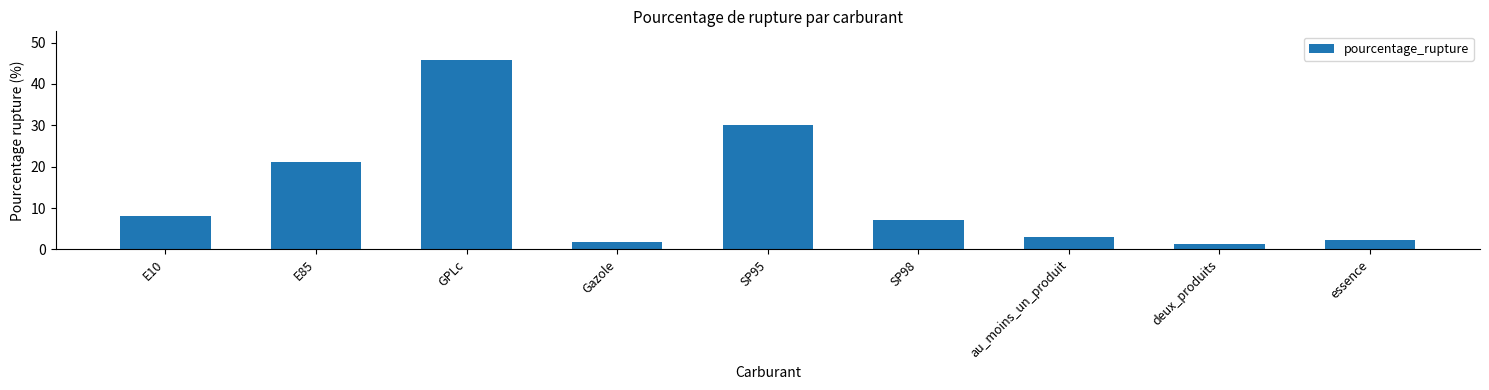

What is the change in value from E85 to SP95?

+8.9